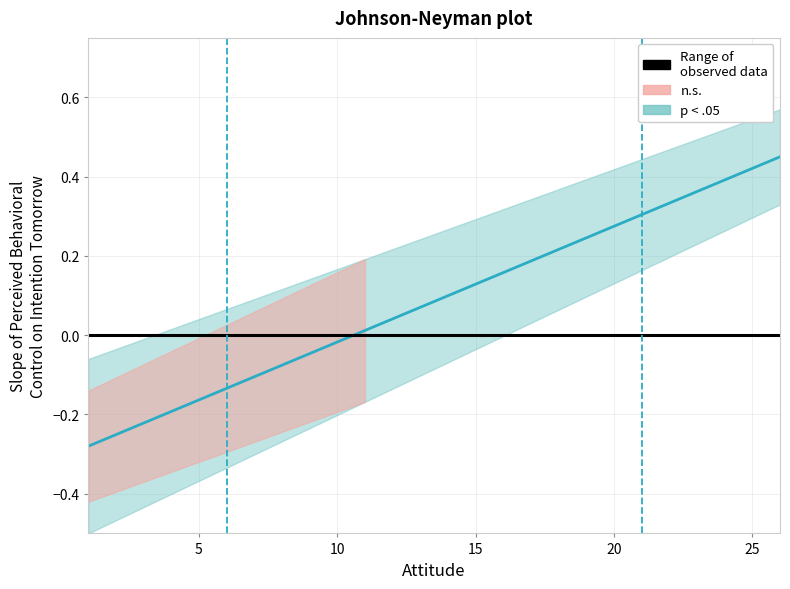

The value at 12 is 0.0. True or false?

True